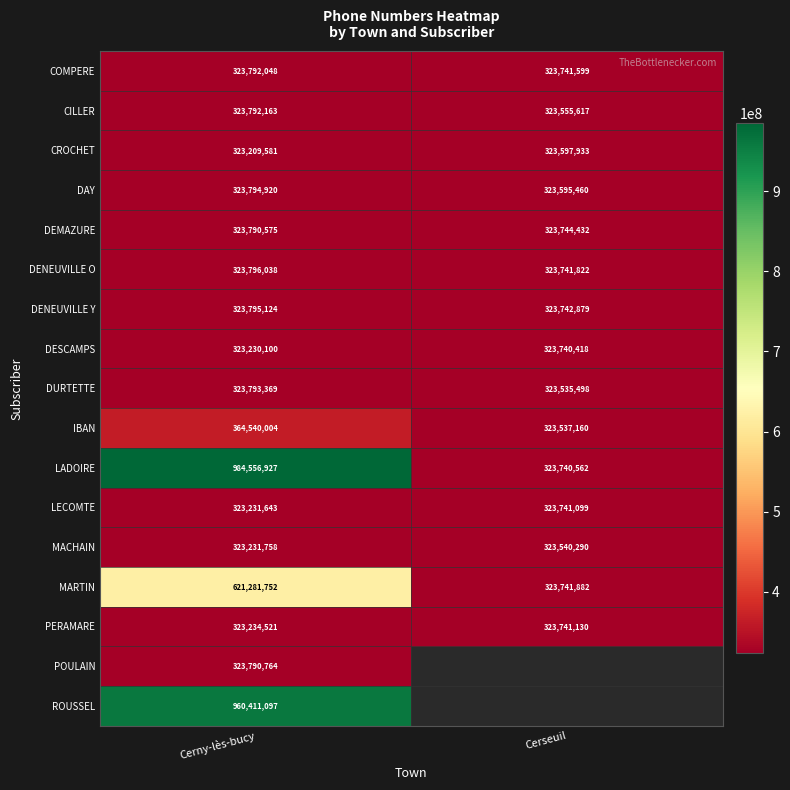

What is the sum of all LADOIRE values?

1308297489